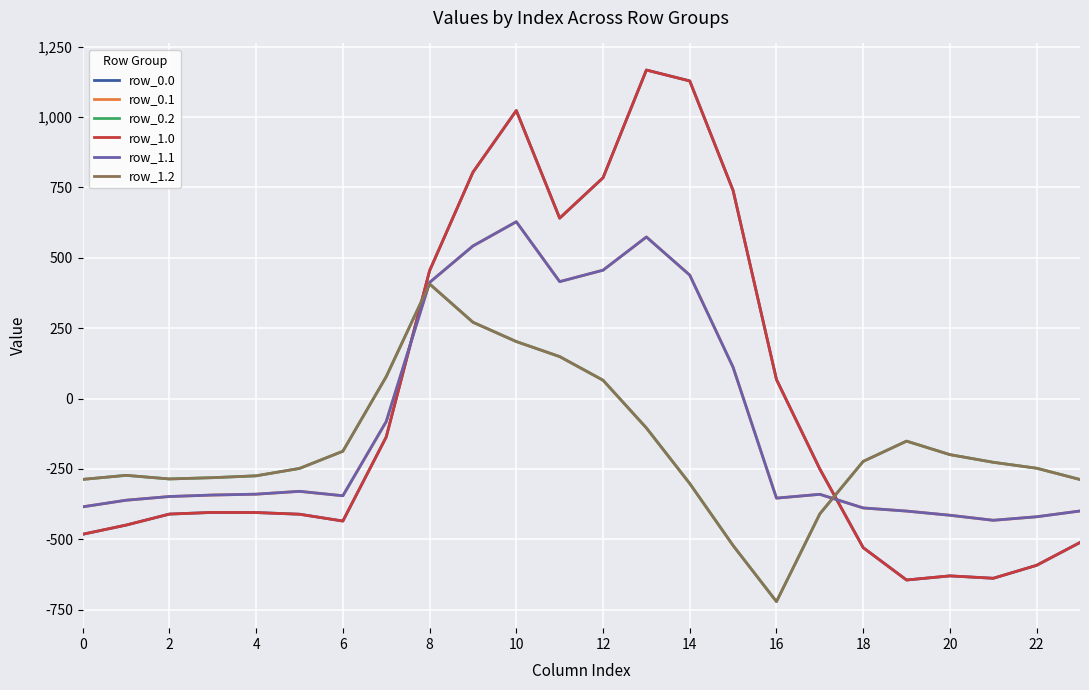

Is this an area chart (filled region under the line)?

No